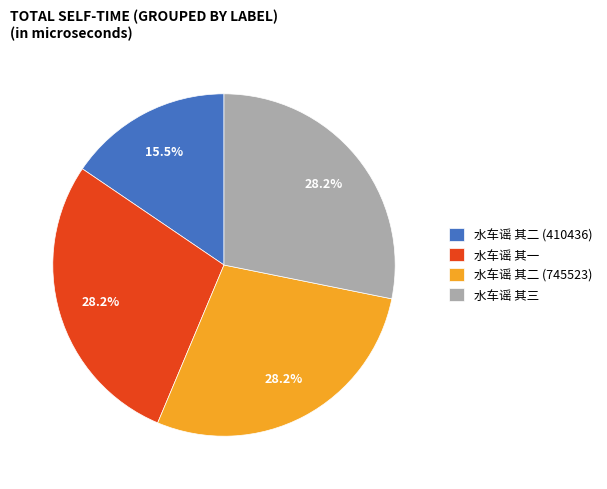

How many segments does this pie chart have?

4